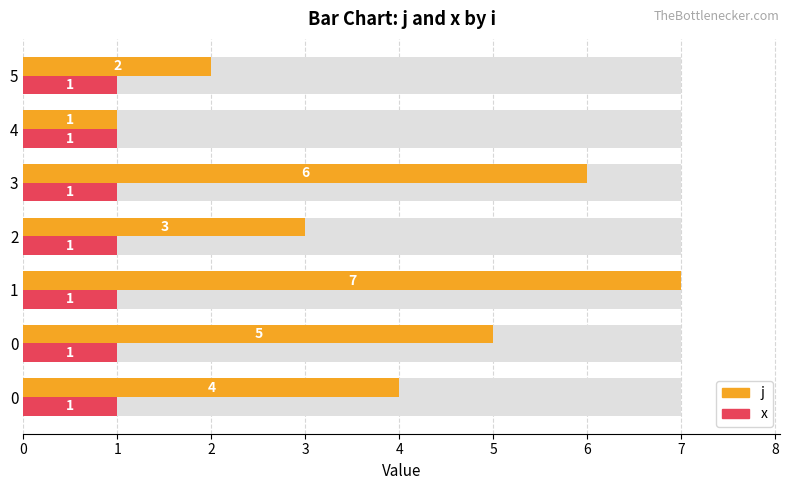

How many bars are there in total?

14